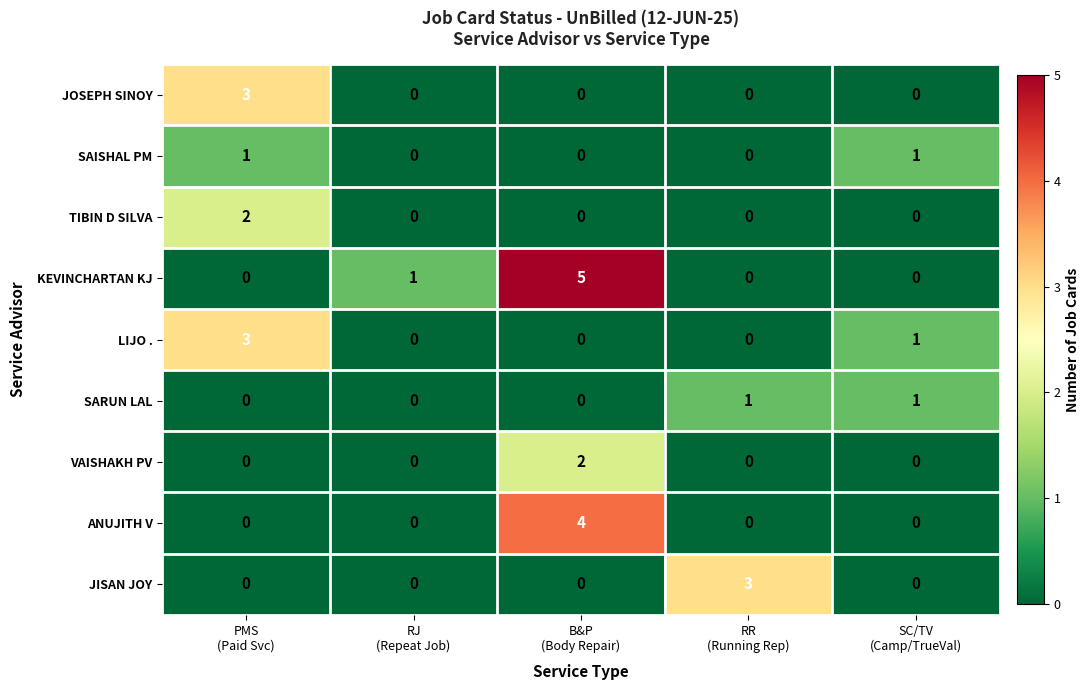

Which series has the widest spread of values?

KEVINCHARTAN KJ